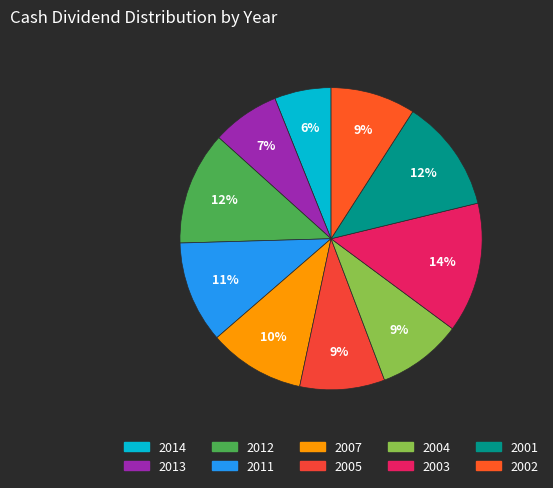

How many segments does this pie chart have?

10